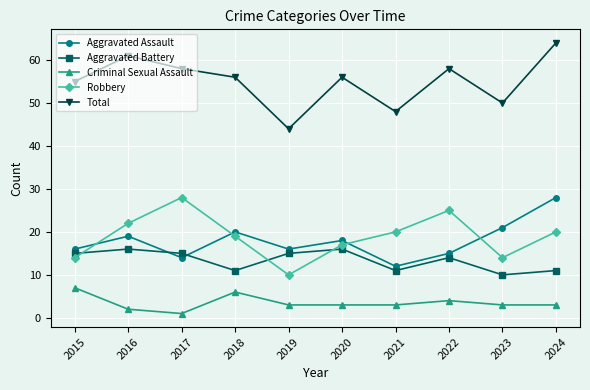

How many data points does each series have?

10